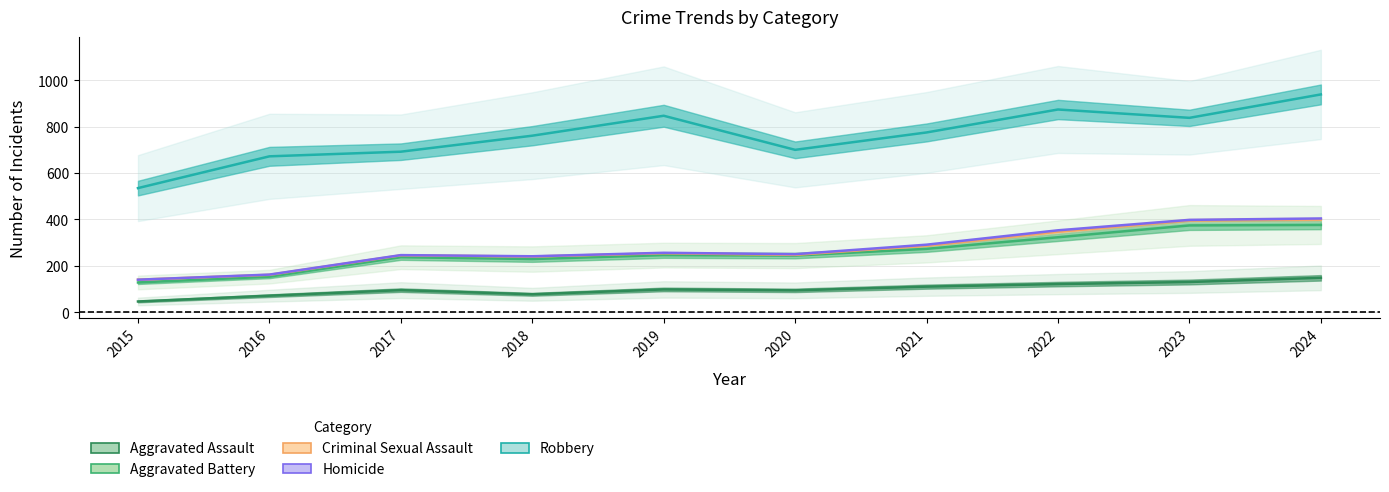

At which label does Aggravated Assault reach its minimum?

2015